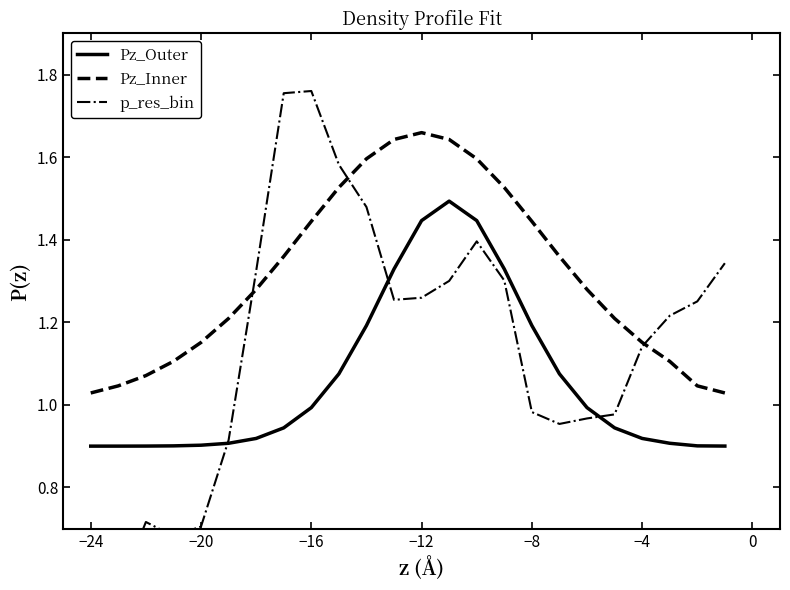

How many lines are shown in the chart?

3